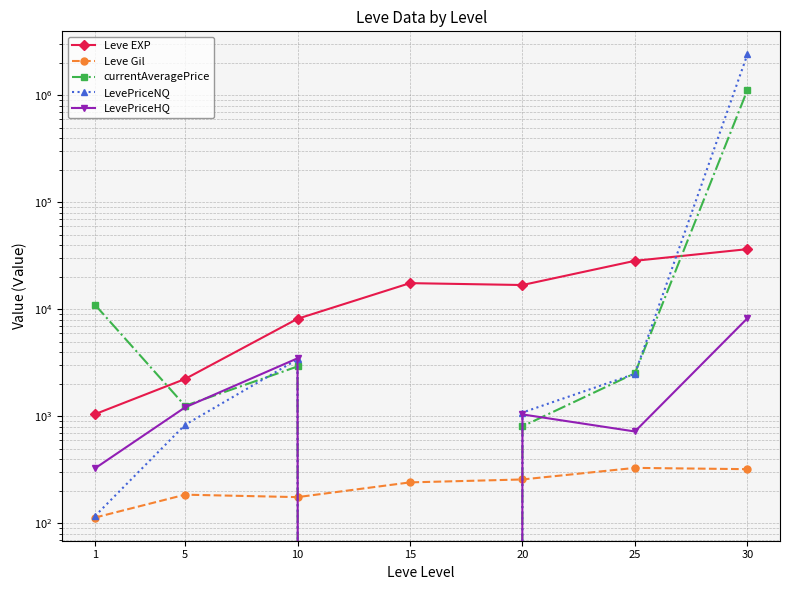

What is the average value of the LevePriceHQ series?

2147.2